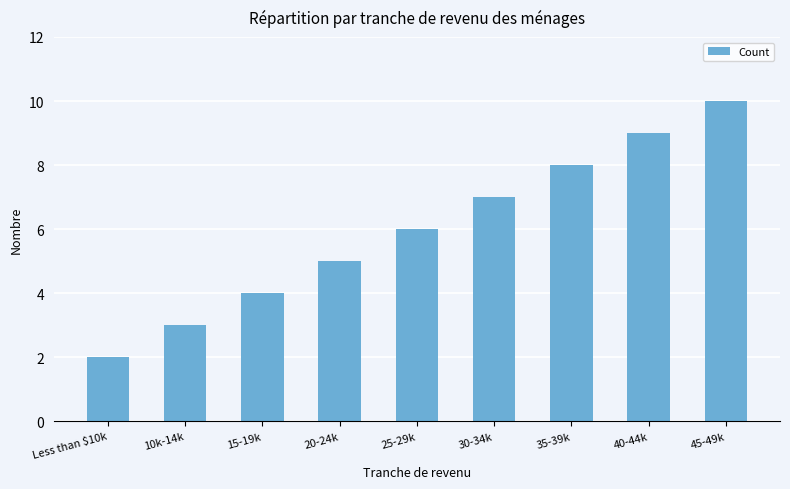

Which category has the highest value across all series?

45-49k